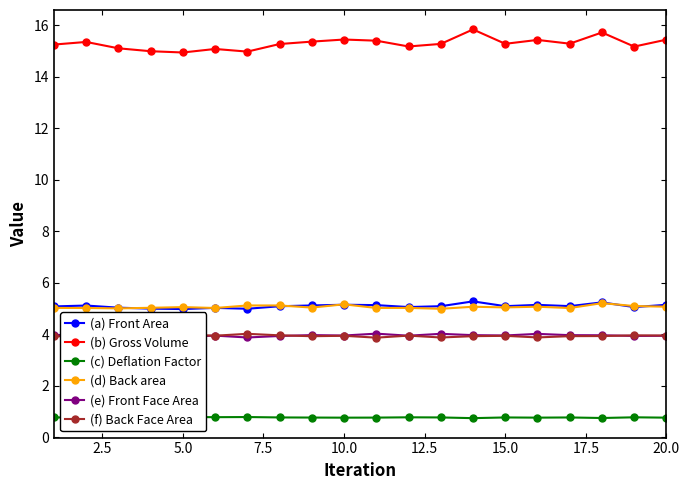

How many lines are shown in the chart?

6